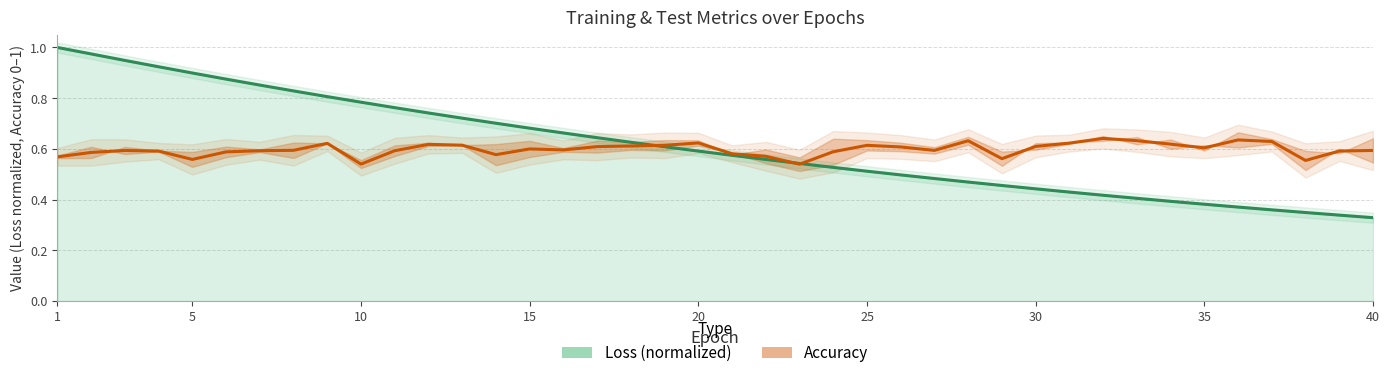

What are all the series names shown in the legend?

Loss (normalized), Accuracy